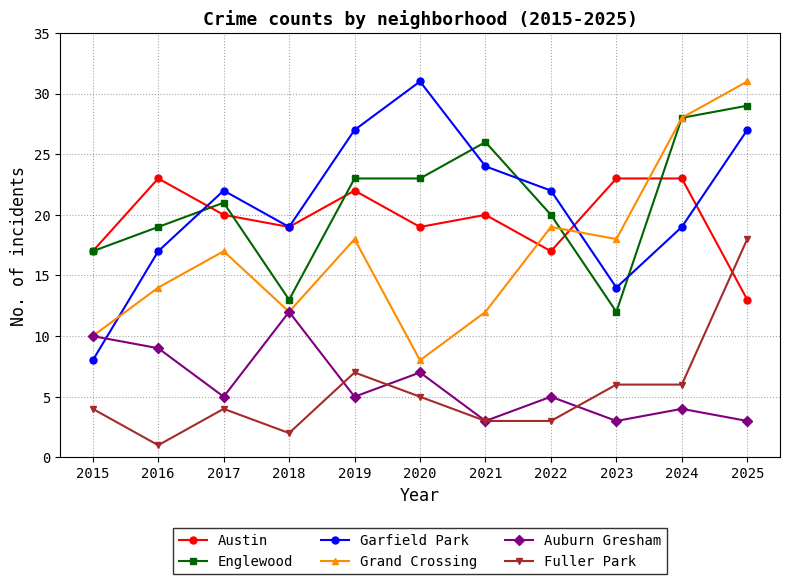

What is the spread (max minus min) of values at 2022?

19